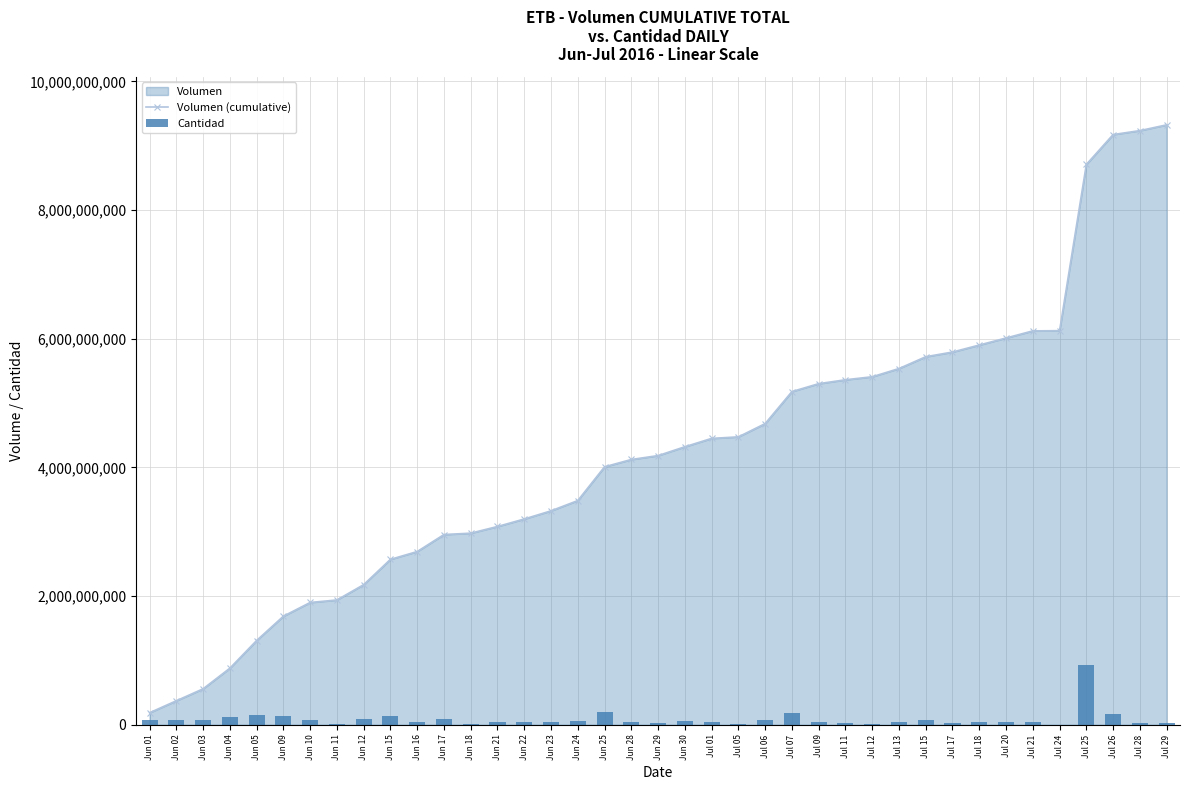

What is the average value of the Volumen (cumulative) series?

4216299454